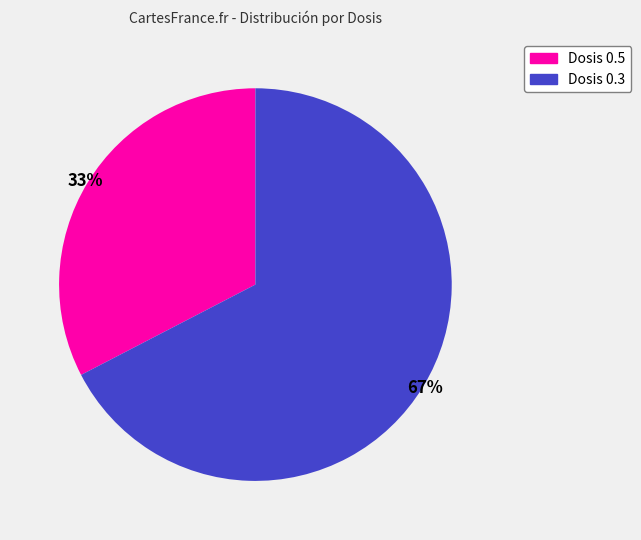

Is there a majority slice in this chart?

Yes